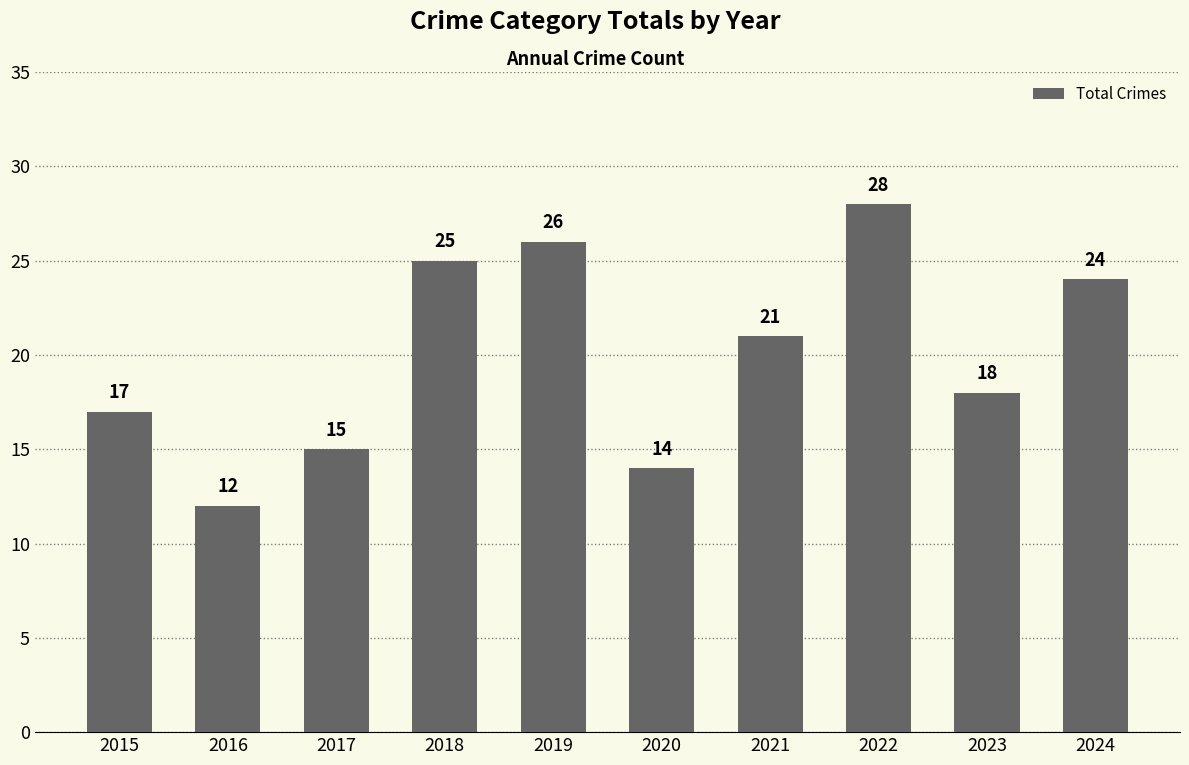

List the labels in order of value, smallest first.

2016, 2020, 2017, 2015, 2023, 2021, 2024, 2018, 2019, 2022